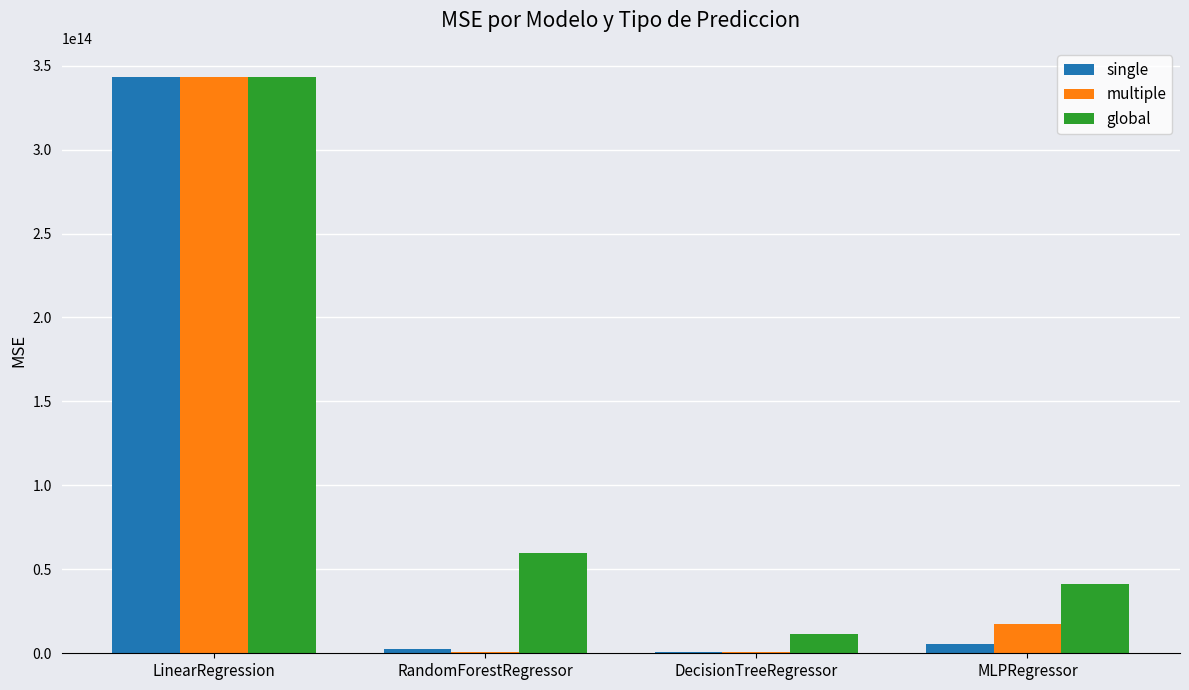

True or false: global has a value of 16453190860371.3 at MLPRegressor.

False